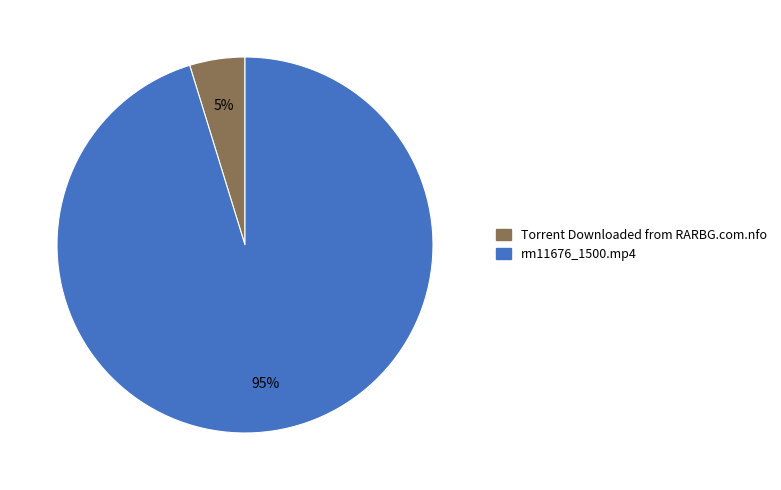

What percentage is the rm11676_1500.mp4 slice, to the nearest percent?

95%